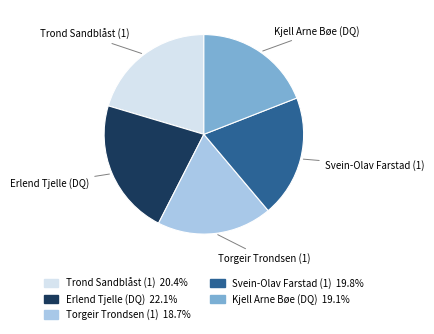

What is the largest slice in the pie chart?

Erlend Tjelle (DQ)